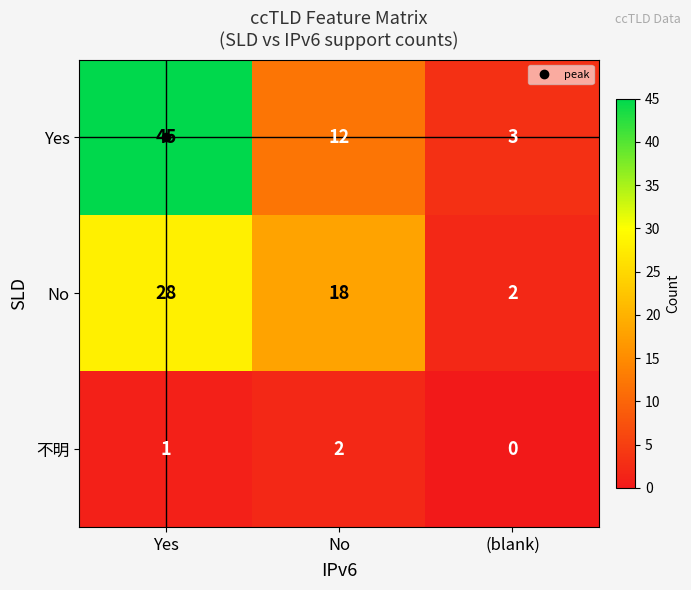

True or false: 不明 has a value of 3 at No.

False